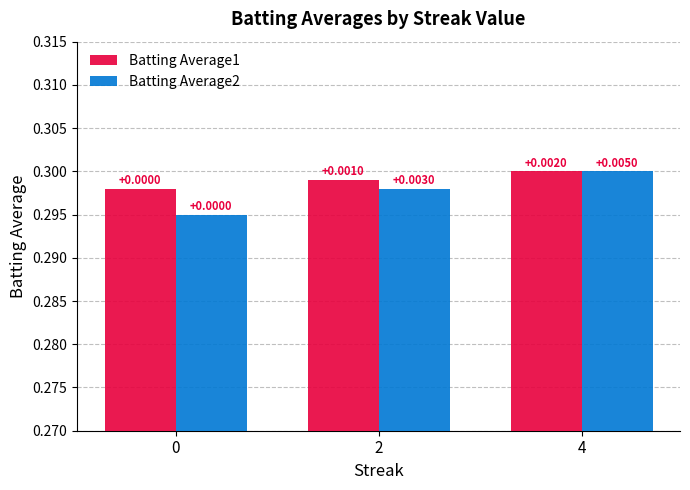

Is the value of Batting Average1 at 4 greater than the value of Batting Average2 at 4?

No